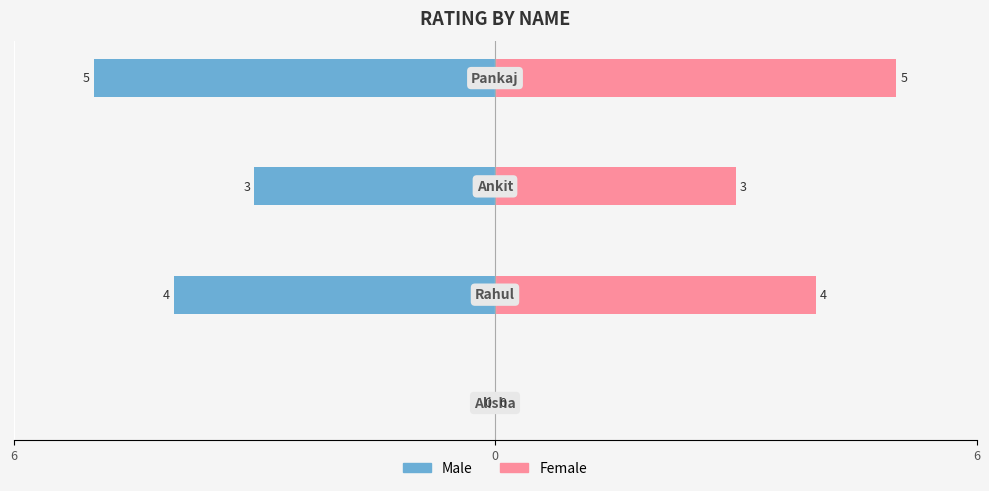

How many data points does each series have?

4